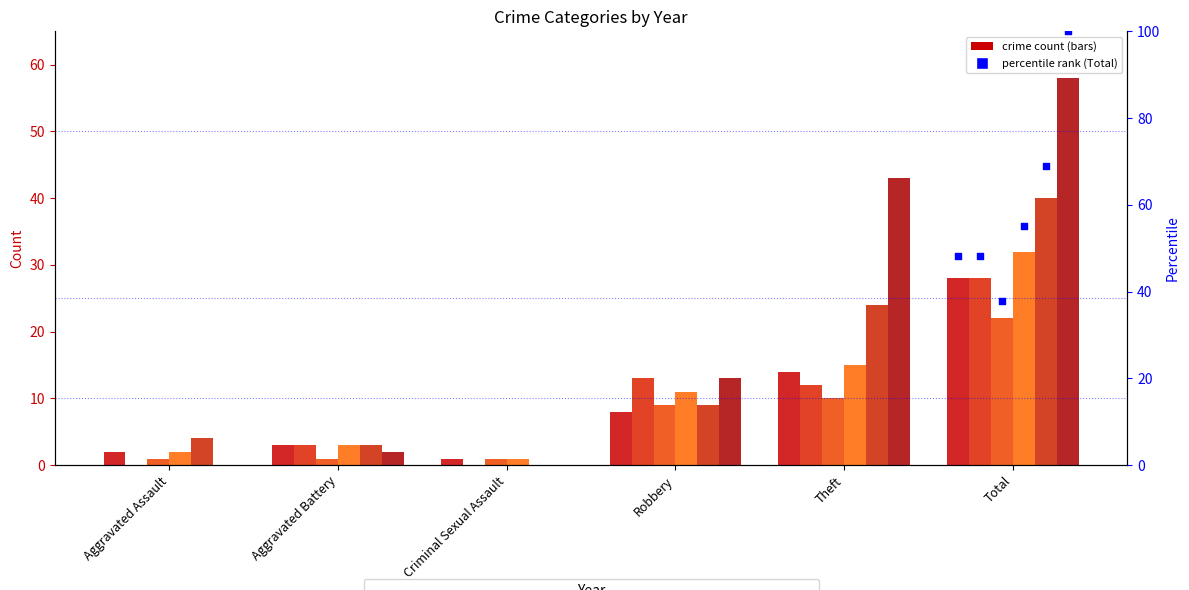

Which series contains the lowest Y value?

2016